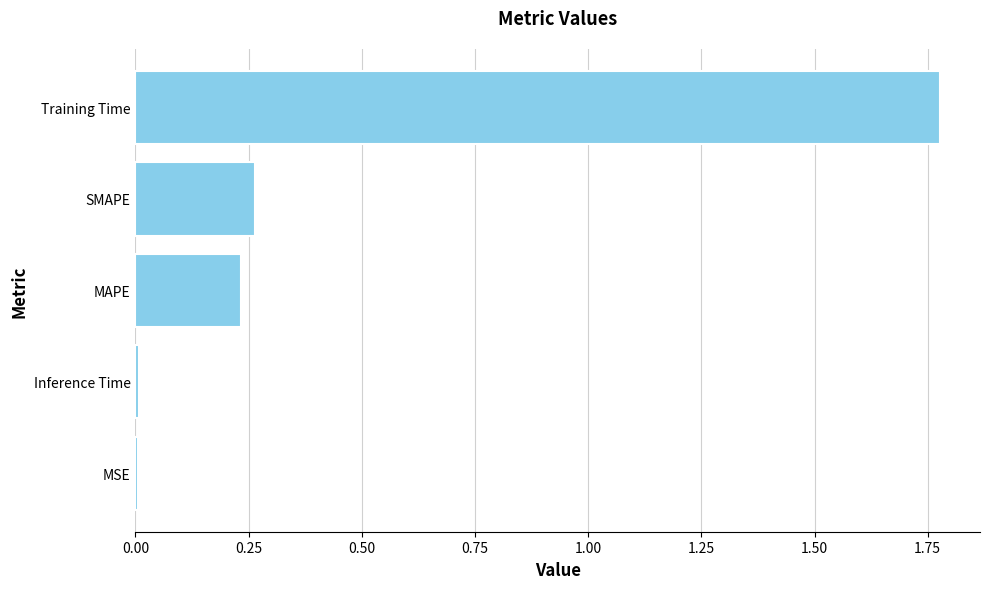

True or false: the data shows 0.1 at SMAPE.

False